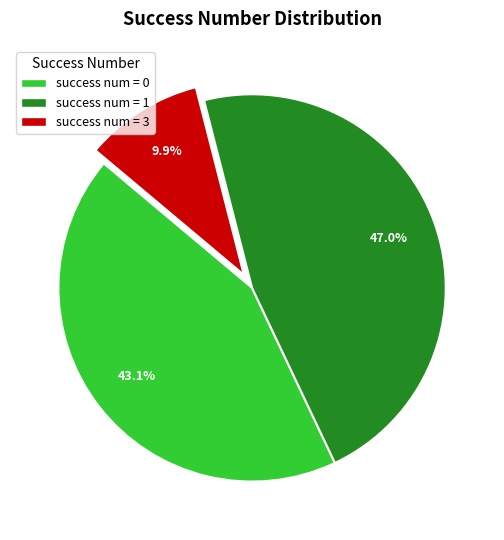

Is there any slice that represents more than half of the pie?

No